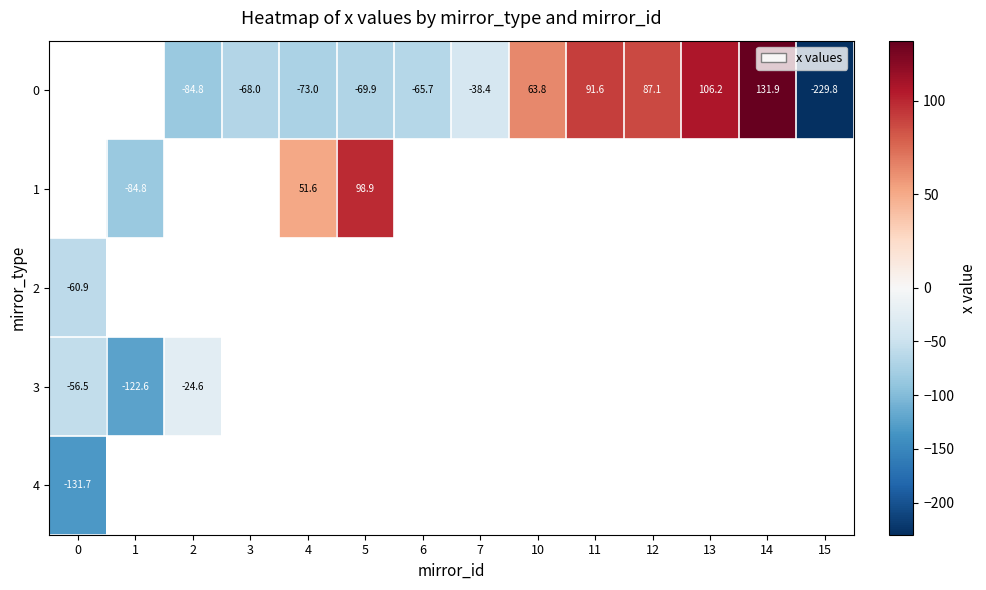

How many negative values does the 3 series have?

3